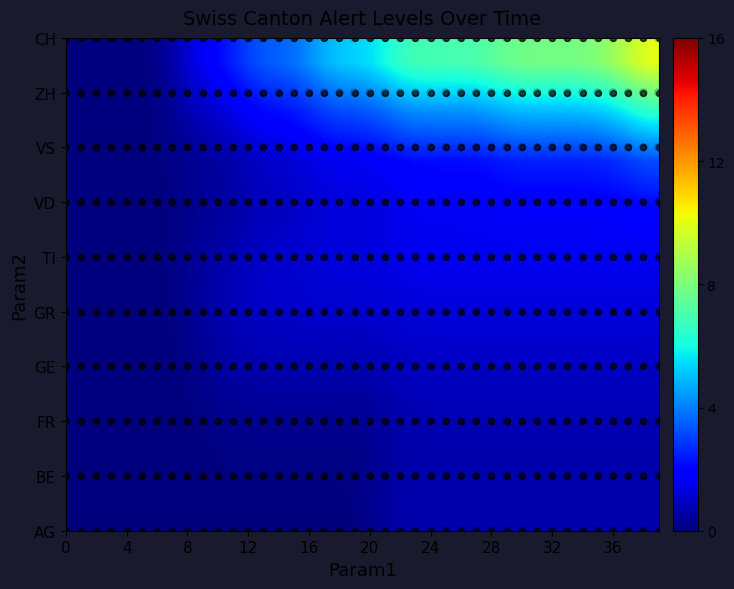

At which category is the sum across all series the highest?

38